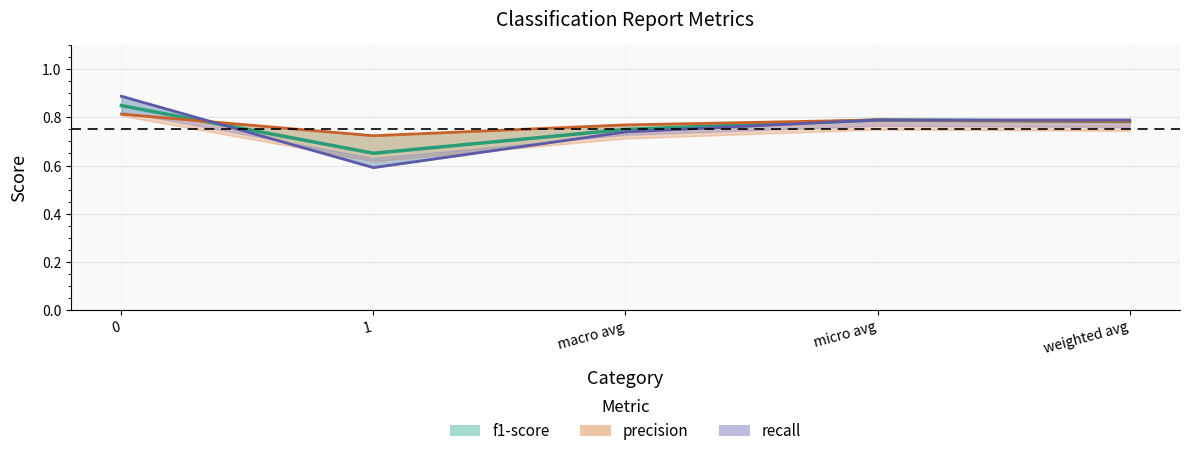

The f1-score series shows 0.8 at 0. True or false?

True